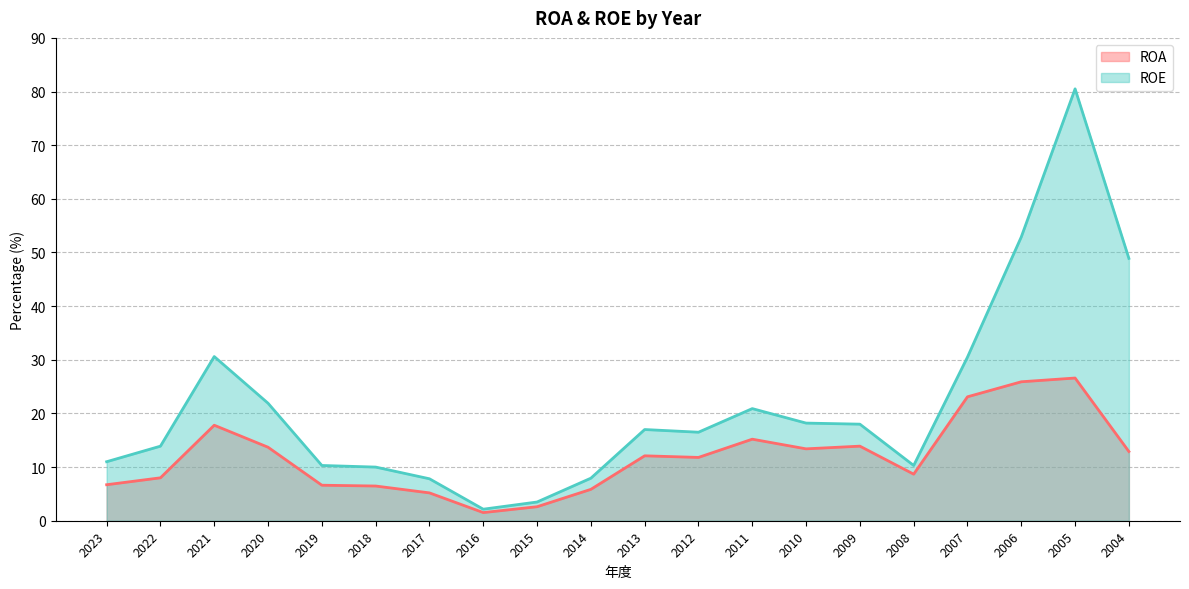

Reading left to right, transcribe all the data shown in this chart.

ROA: 6.7	8.0	17.8	13.7	6.6	6.5	5.2	1.5	2.6	5.8	12.1	11.8	15.2	13.4	13.9	8.7	23.1	25.9	26.6	12.9
ROE: 11.0	13.9	30.6	21.9	10.3	10.0	7.8	2.1	3.5	7.9	17.0	16.5	20.9	18.2	18.0	10.3	30.5	52.9	80.5	48.9